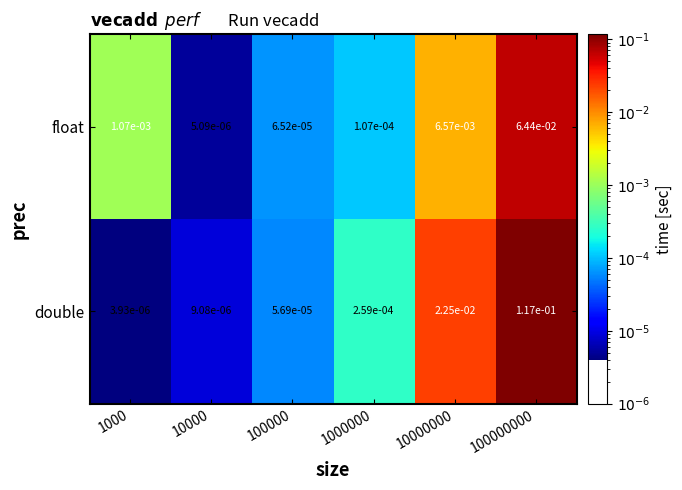

Rank the series at 100000 from highest to lowest value.

float, double